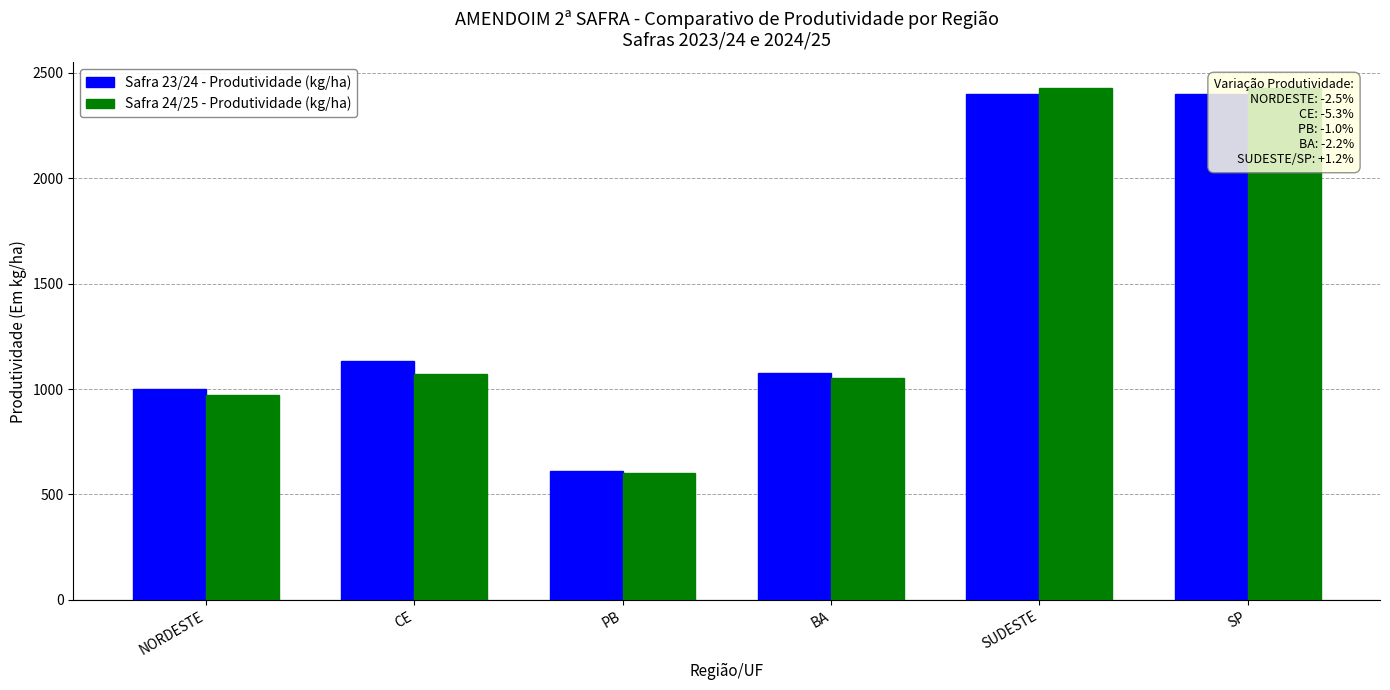

What is the difference between the maximum and minimum values in the Safra 23/24 - Produtividade (kg/ha) series?

1790.0